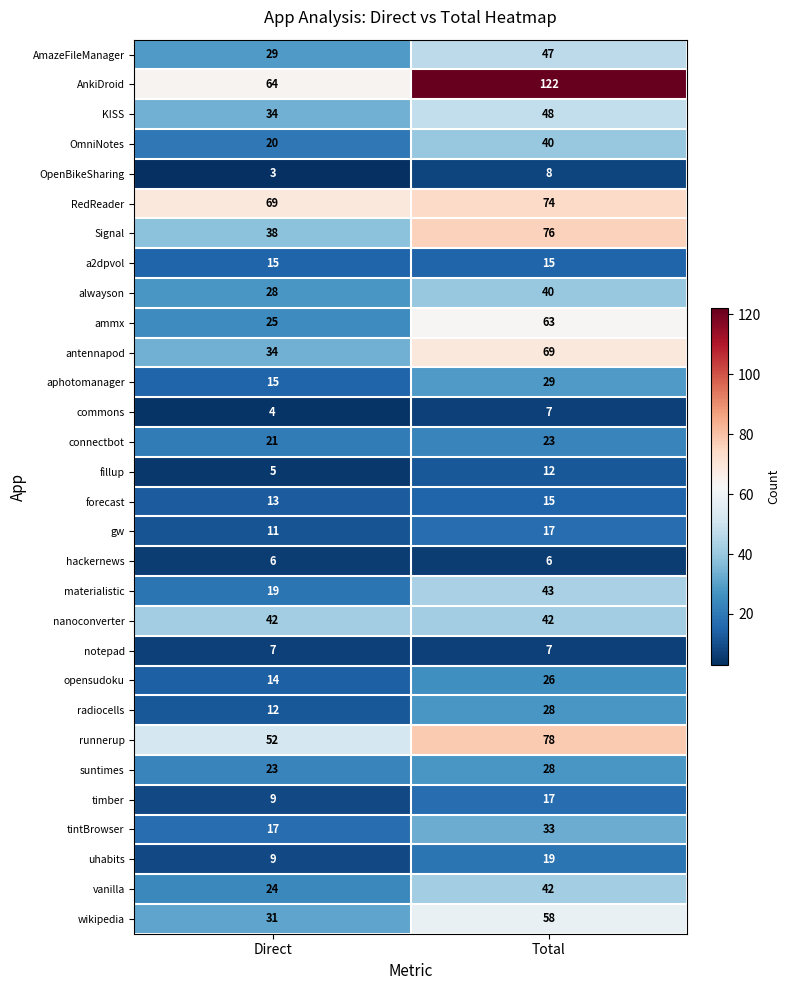

Which series has the largest total across all categories?

AnkiDroid